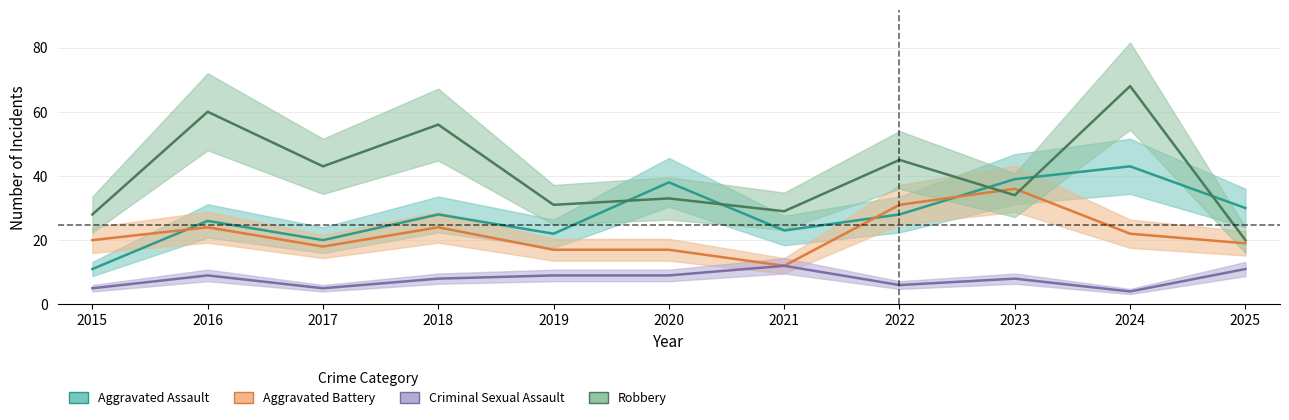

How many interior local valleys does the Robbery series have?

4